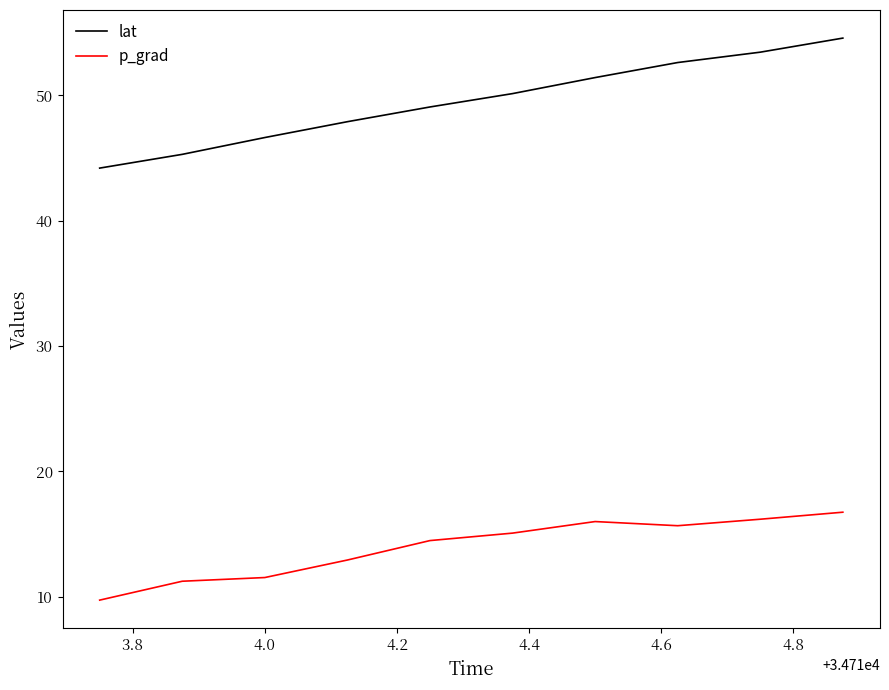

List the series in order of their overall mean, lowest first.

p_grad, lat